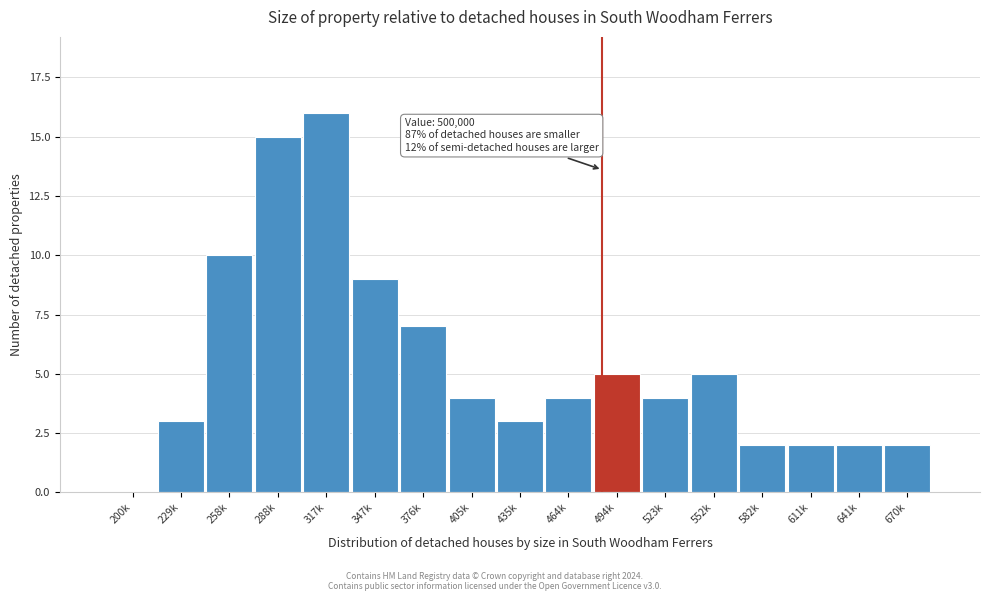

Reading left to right, list all the values displayed in this chart.

200k=0	229k=3	258k=10	288k=15	317k=16	347k=9	376k=7	405k=4	435k=3	464k=4	494k=5	523k=4	552k=5	582k=2	611k=2	641k=2	670k=2